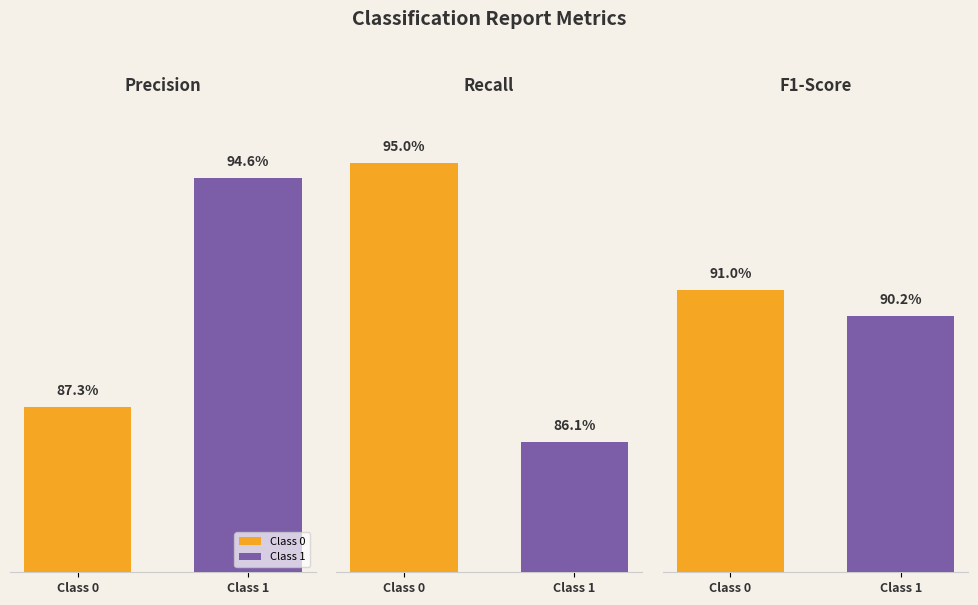

What is the average value of the recall series?

0.9